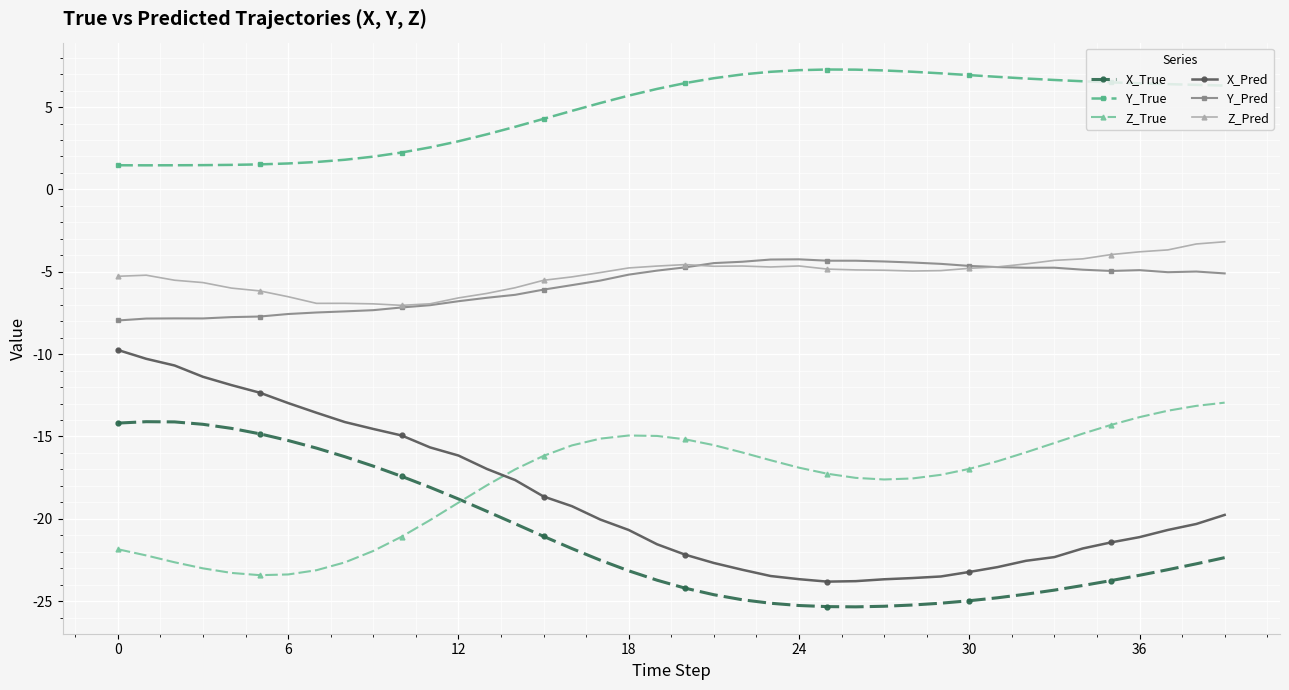

What is the sum of all Y_True values?

193.1